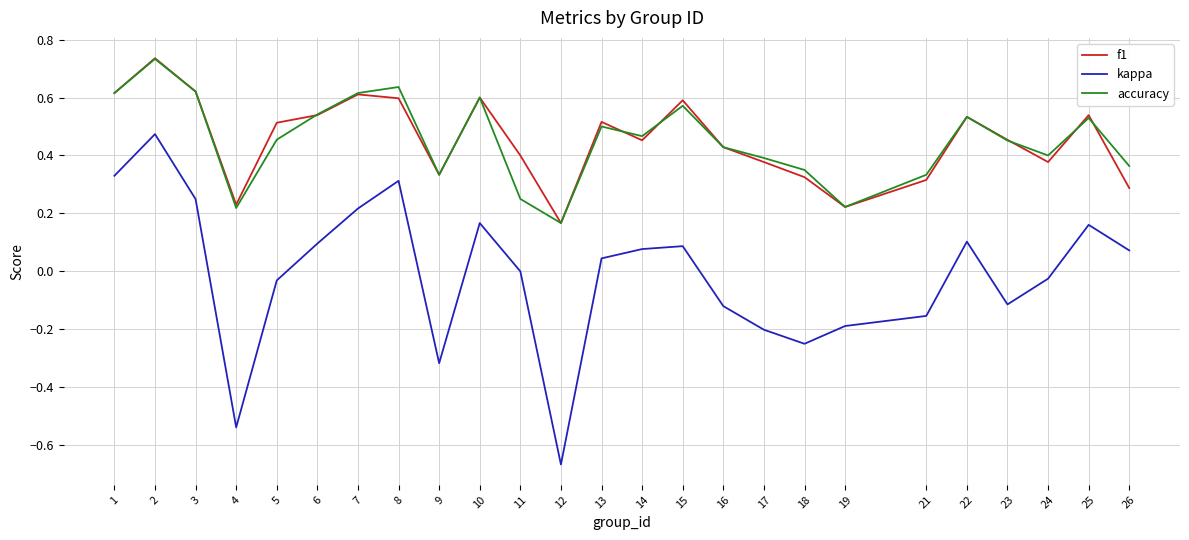

How many lines are shown in the chart?

3